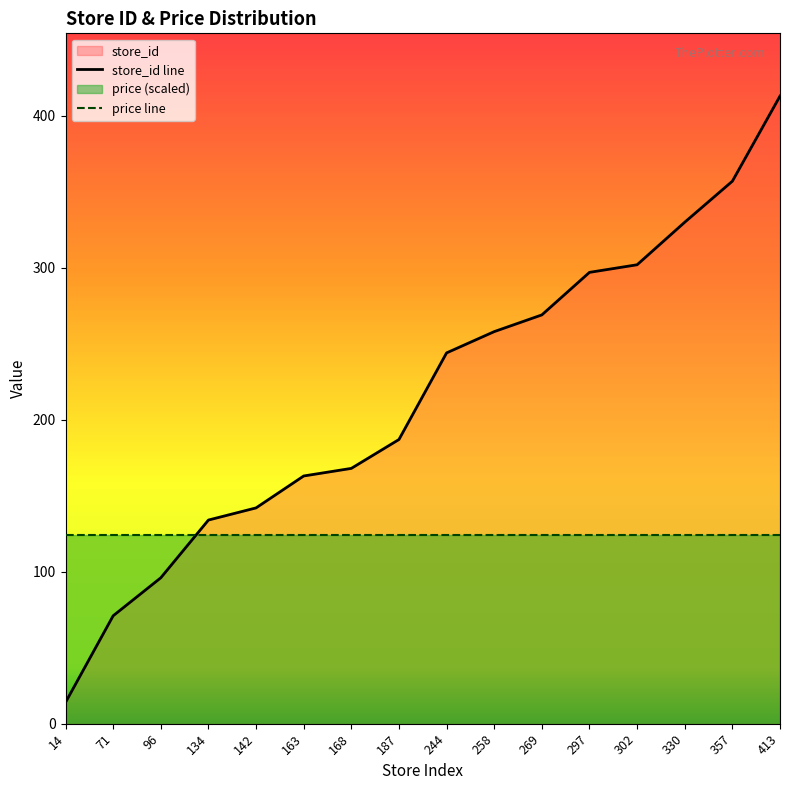

Does the chart have visible grid lines?

No